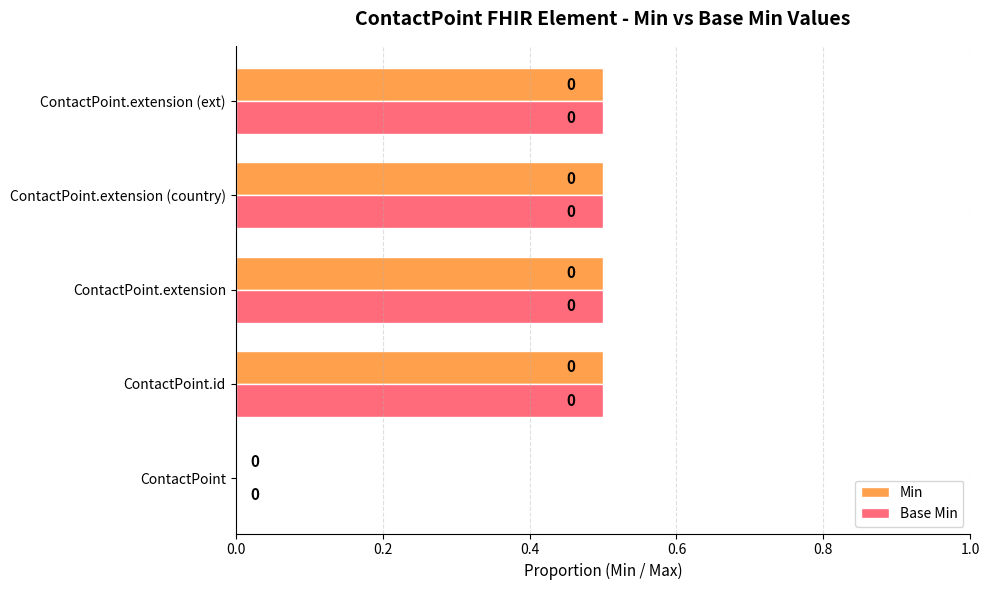

What are all the series names shown in the legend?

Min, Base Min